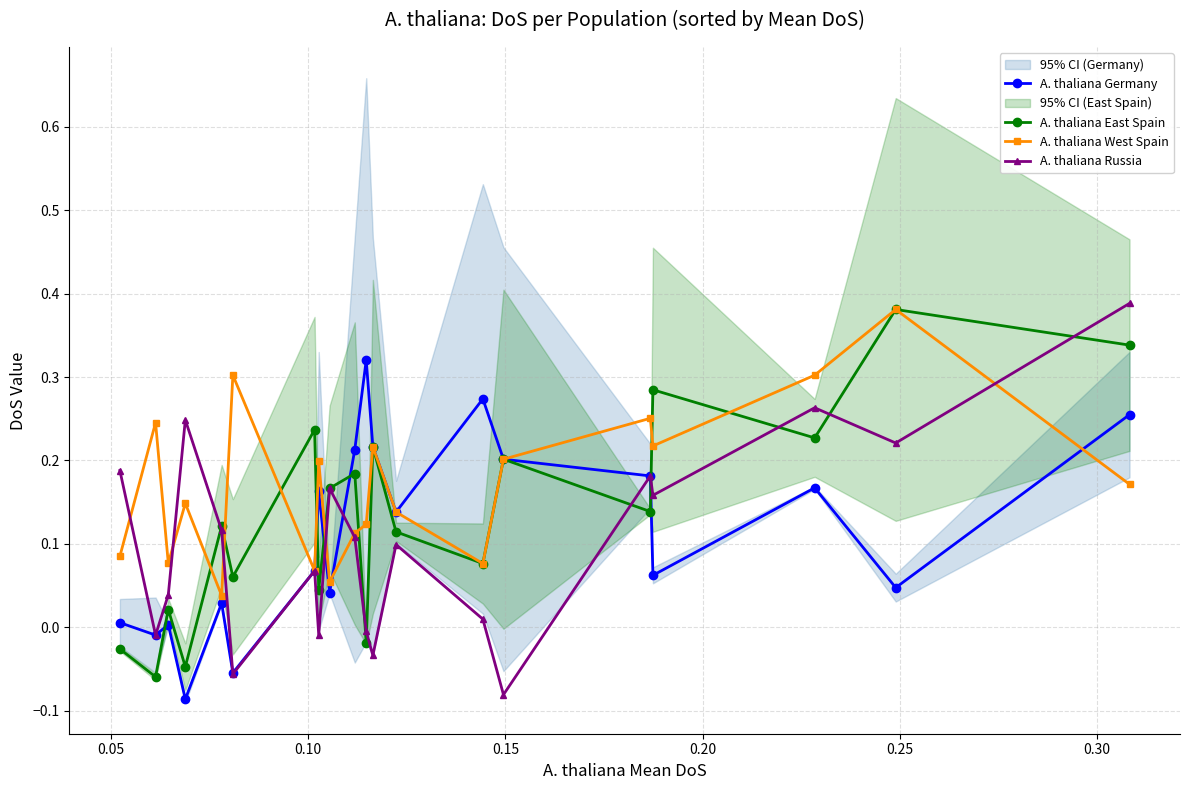

True or false: A. thaliana East Spain has more than 0 points higher than both neighbors.

True